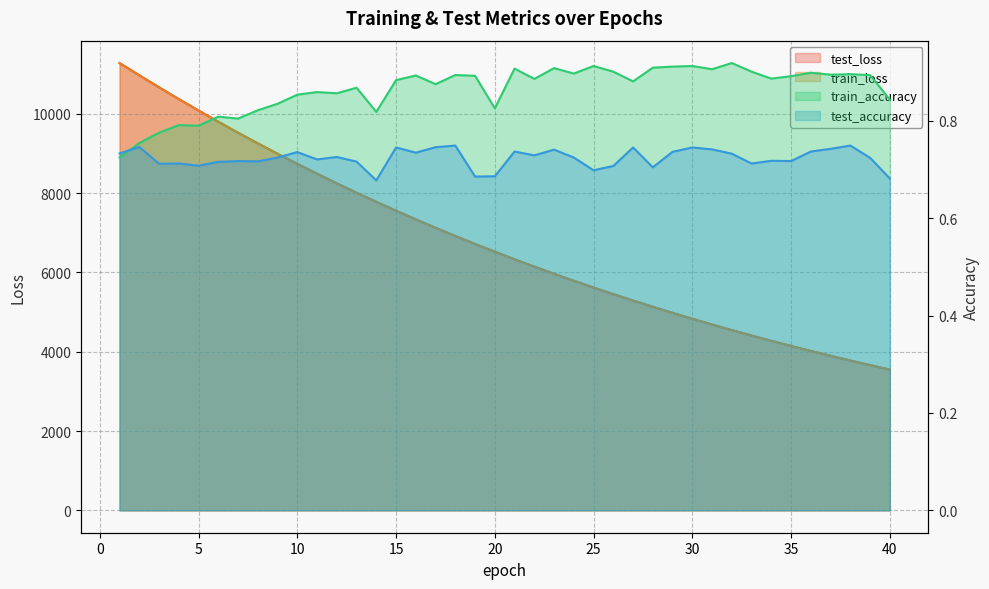

At which category is the sum across all series the highest?

1